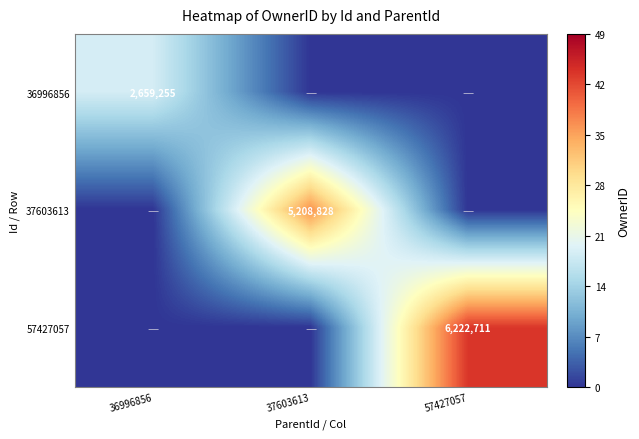

The value of 36996856 at 36996856 is 3579286. True or false?

False